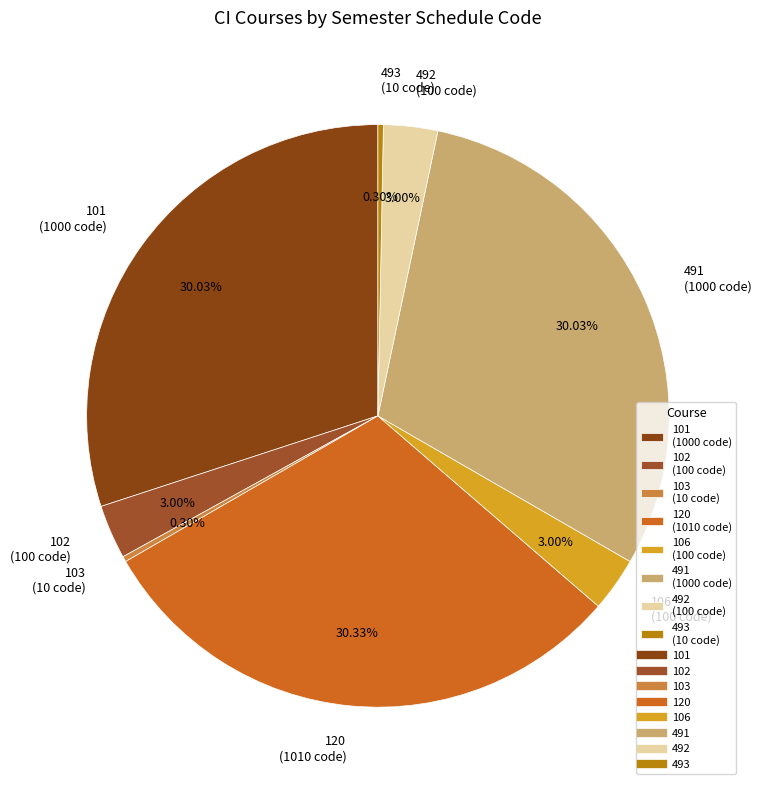

Between 491 (1000 code) and 106 (100 code), which is larger?

491 (1000 code)